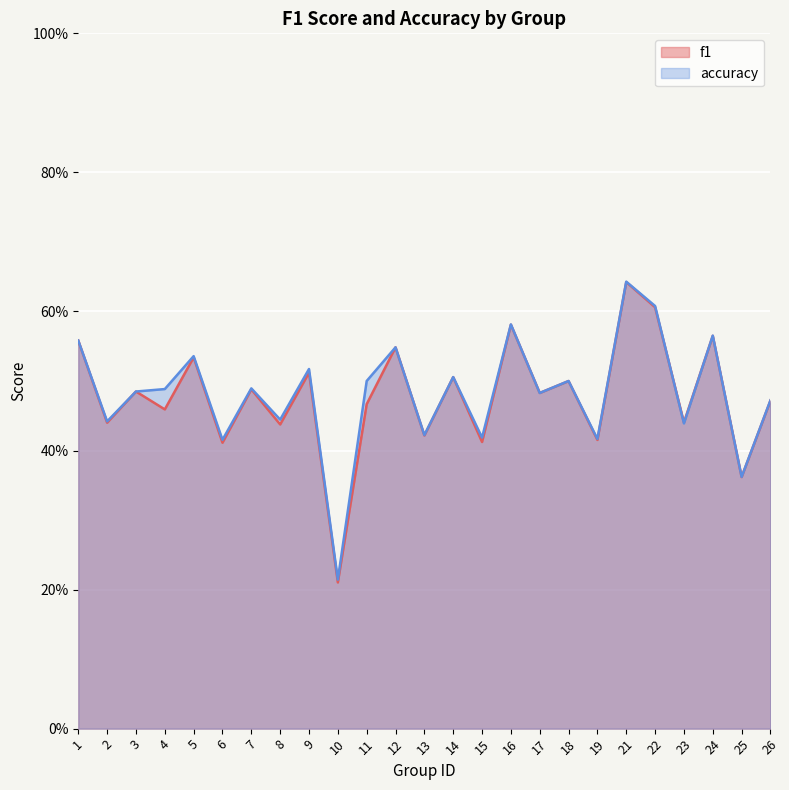

Reading left to right, transcribe all the data shown in this chart.

f1: 0.6	0.4	0.5	0.5	0.5	0.4	0.5	0.4	0.5	0.2	0.5	0.5	0.4	0.5	0.4	0.6	0.5	0.5	0.4	0.6	0.6	0.4	0.6	0.4	0.5
accuracy: 0.6	0.4	0.5	0.5	0.5	0.4	0.5	0.4	0.5	0.2	0.5	0.5	0.4	0.5	0.4	0.6	0.5	0.5	0.4	0.6	0.6	0.4	0.6	0.4	0.5